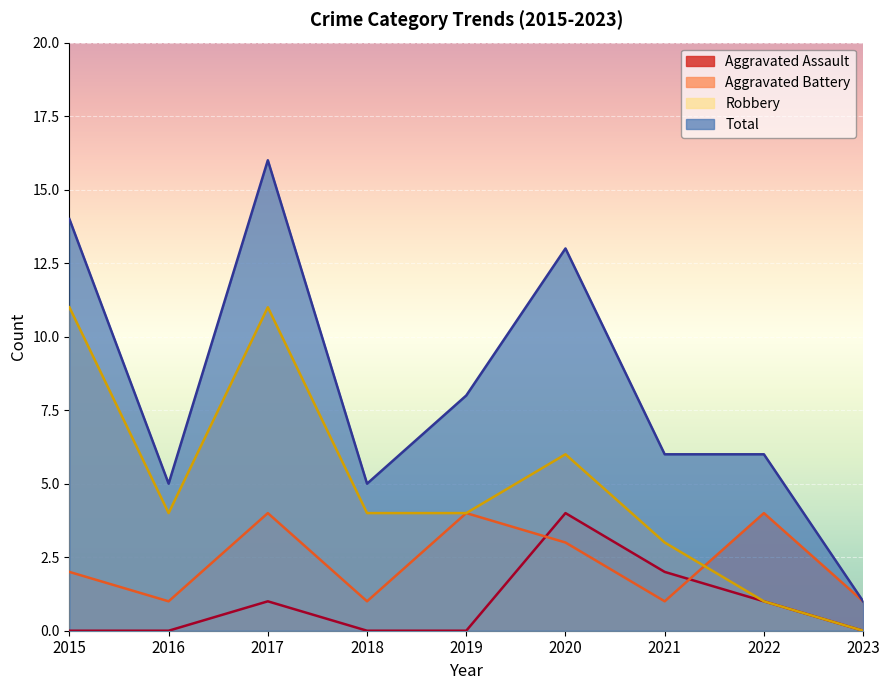

Which series changed the most between 2016 and 2017?

Total